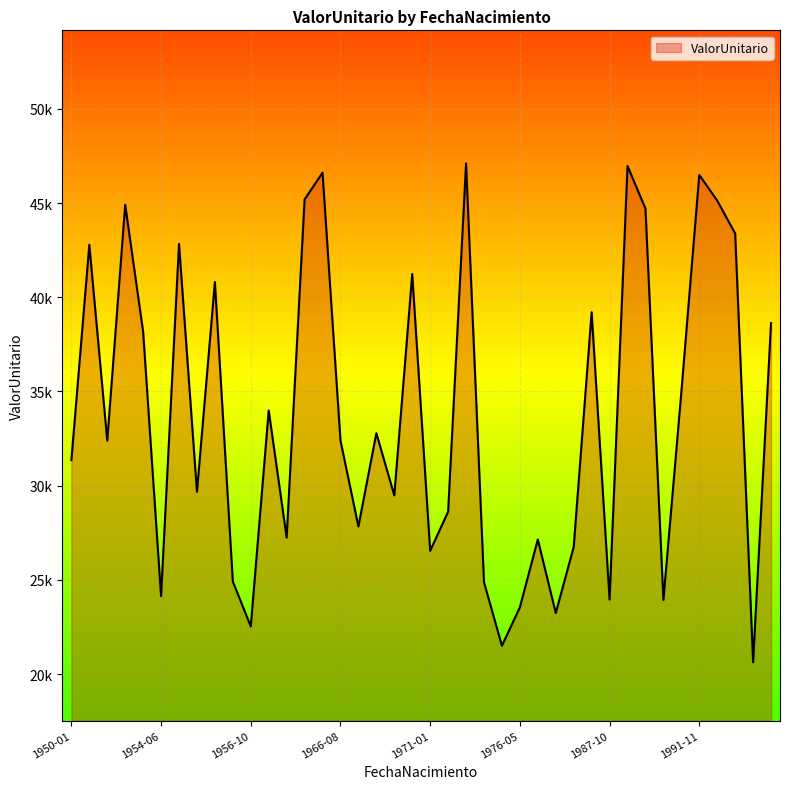

What is the difference between the maximum and minimum values?

26466.8